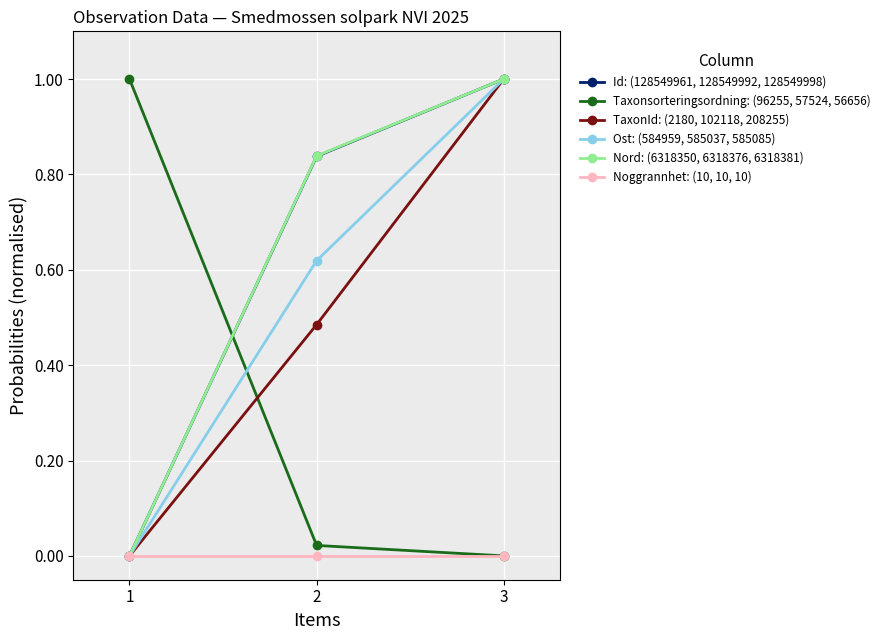

What is the maximum value shown in the chart?

1.0